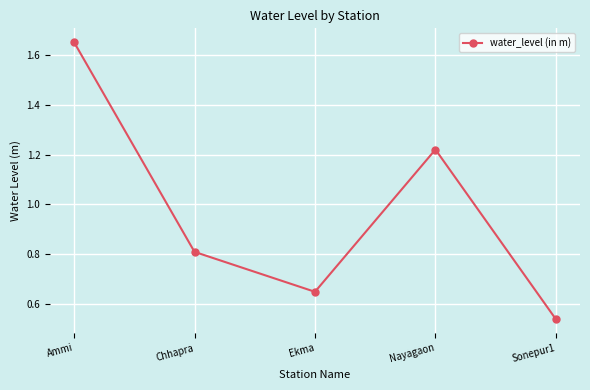

True or false: the data shows 2.5 at Ammi.

False